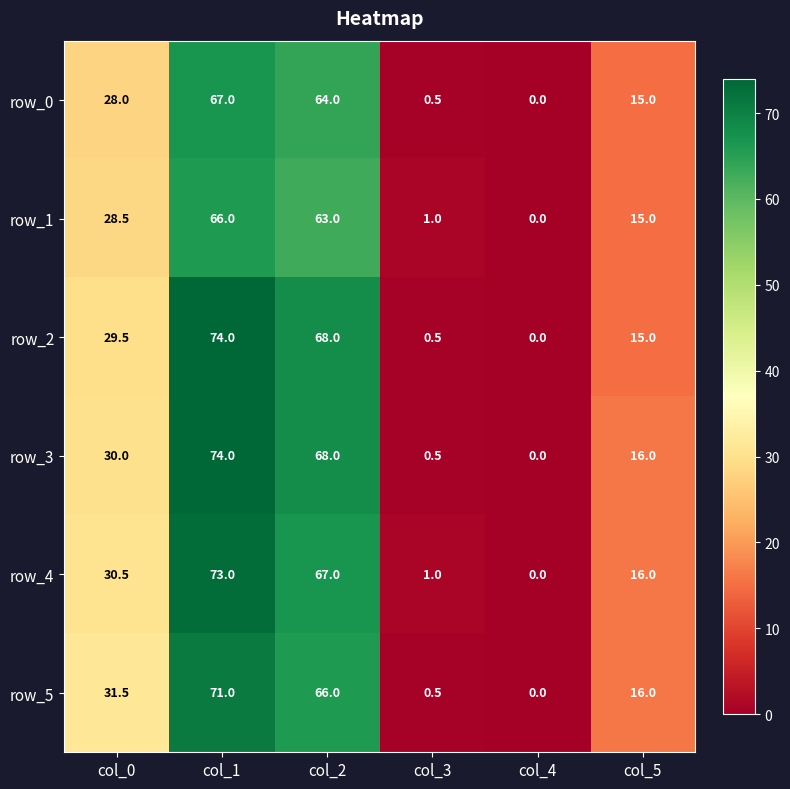

The value of row_4 at col_3 is 0.6. True or false?

False